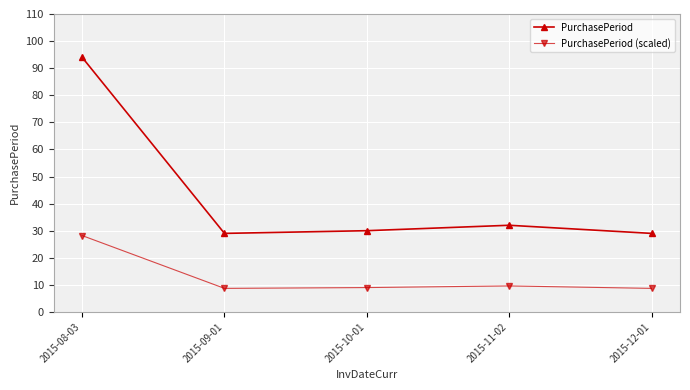

Rank the series by their maximum value, from highest to lowest.

PurchasePeriod, PurchasePeriod (scaled)